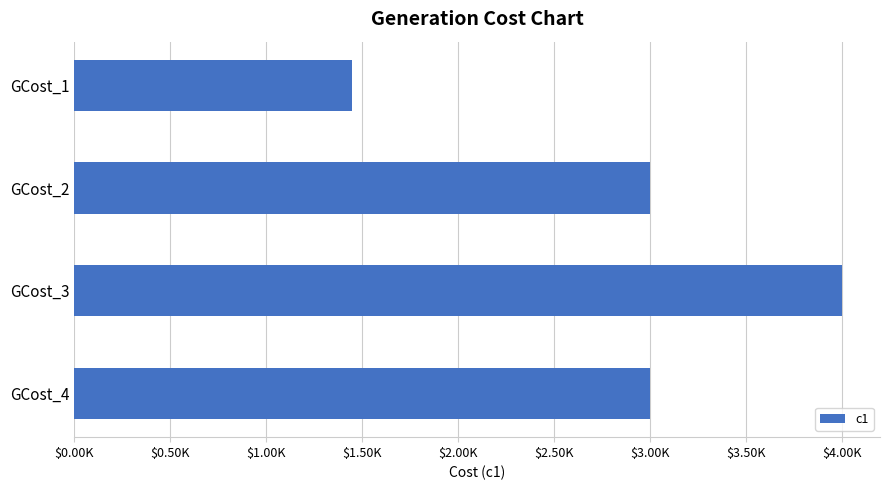

How many data points does each series have?

4